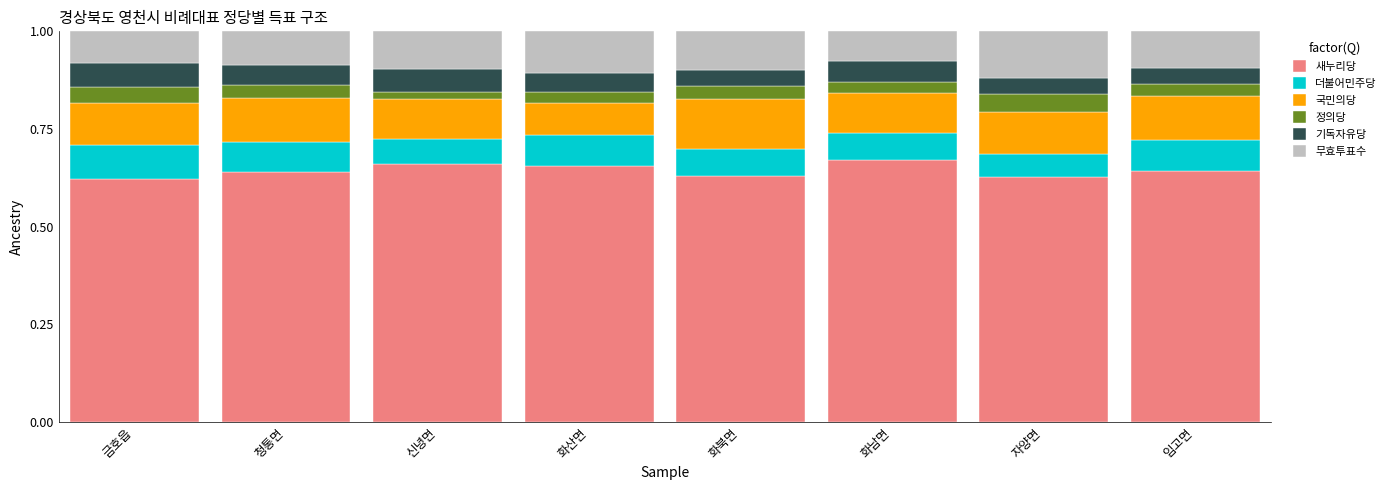

True or false: 더불어민주당 has a value of 0.1 at 신녕면.

False